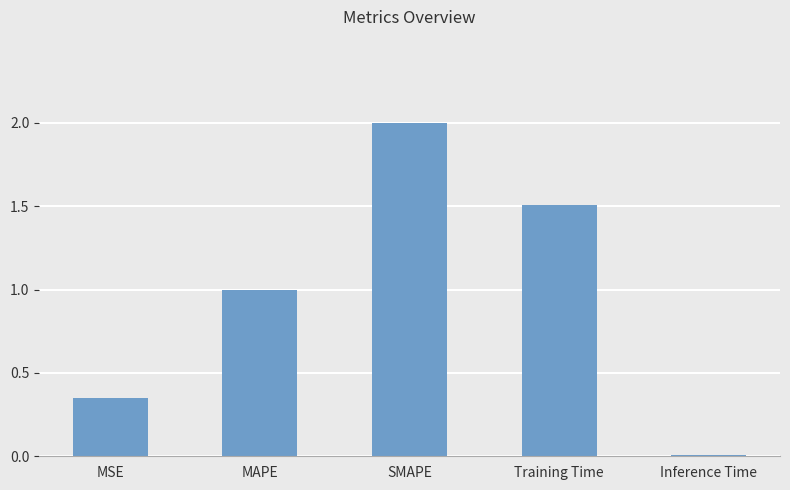

What is the value of the 4th bar from the left?

1.5